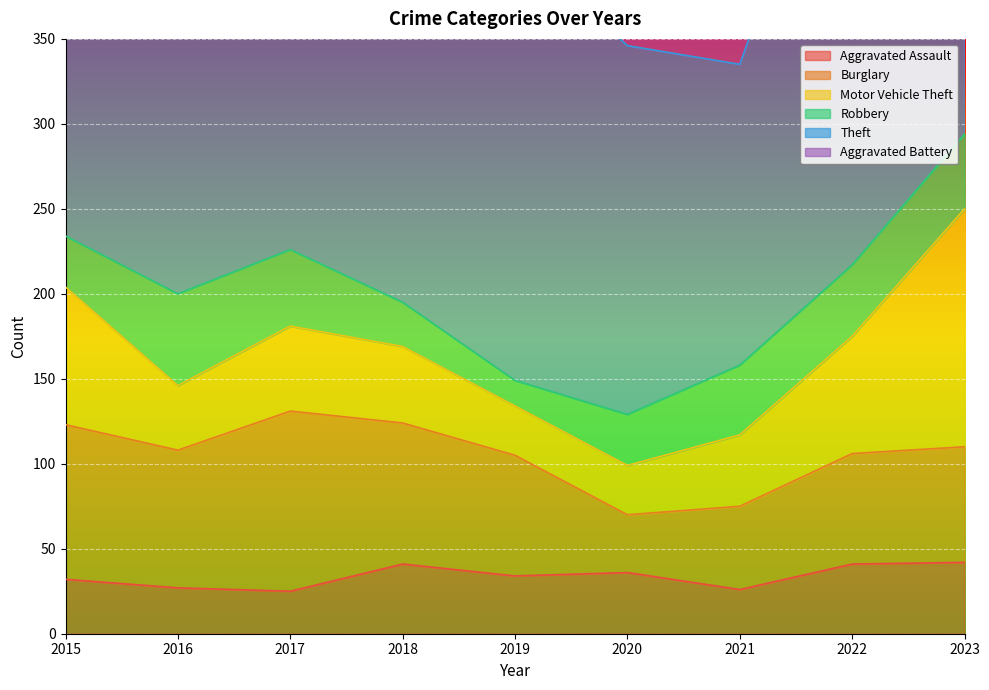

What is the total value across all series at 2016?

551